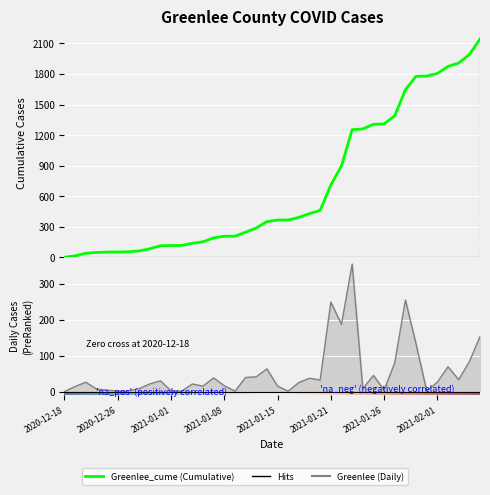

Between 2020-12-22 and 2021-01-12, which series saw the biggest shift?

Greenlee_cume